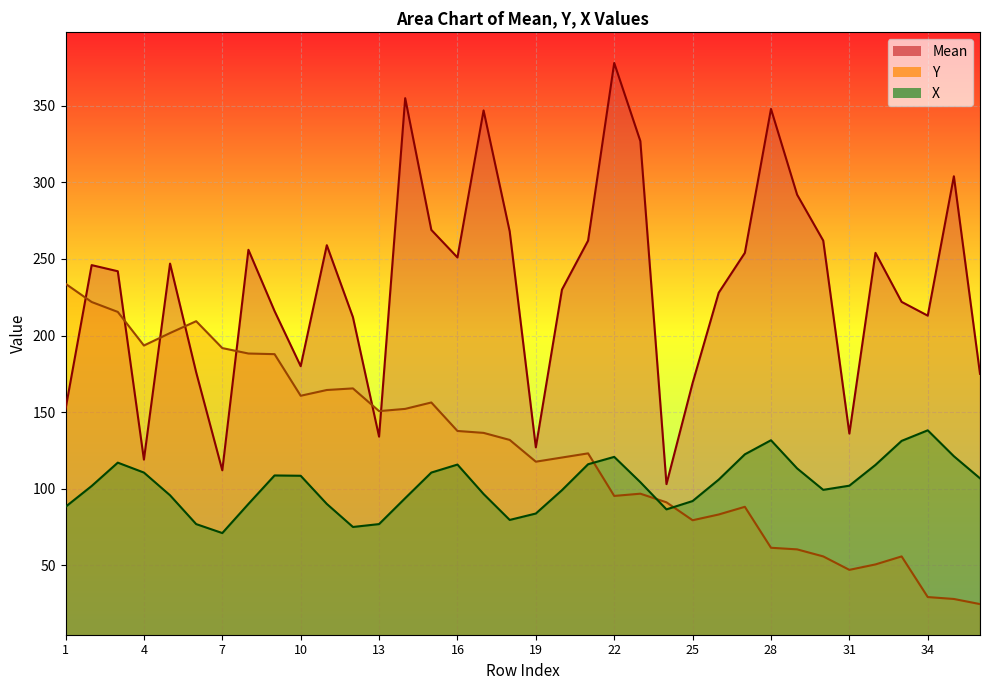

What is the difference between the Y values at 4 and 35?

165.5